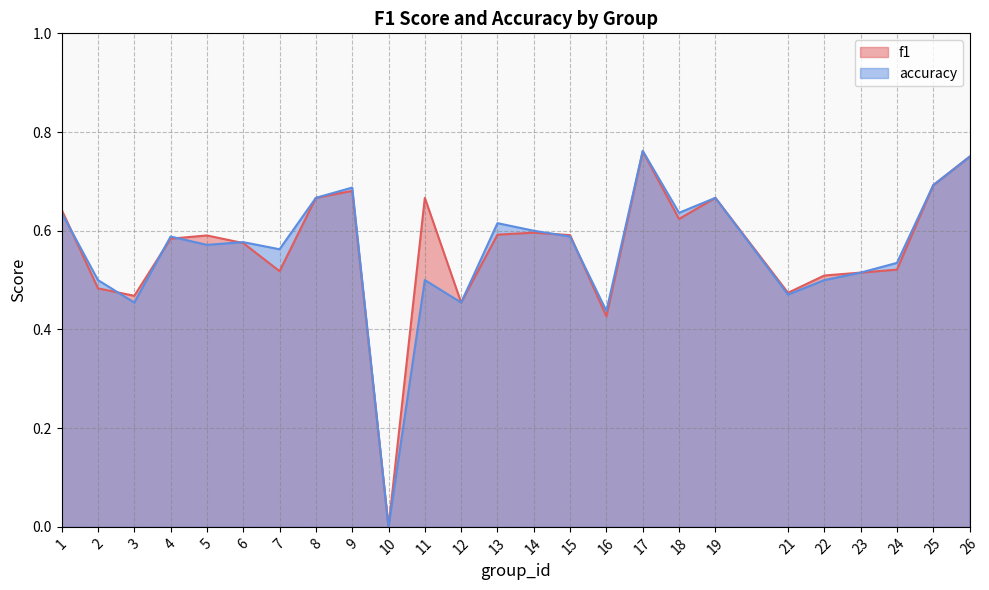

True or false: accuracy and f1 cross at least once.

True